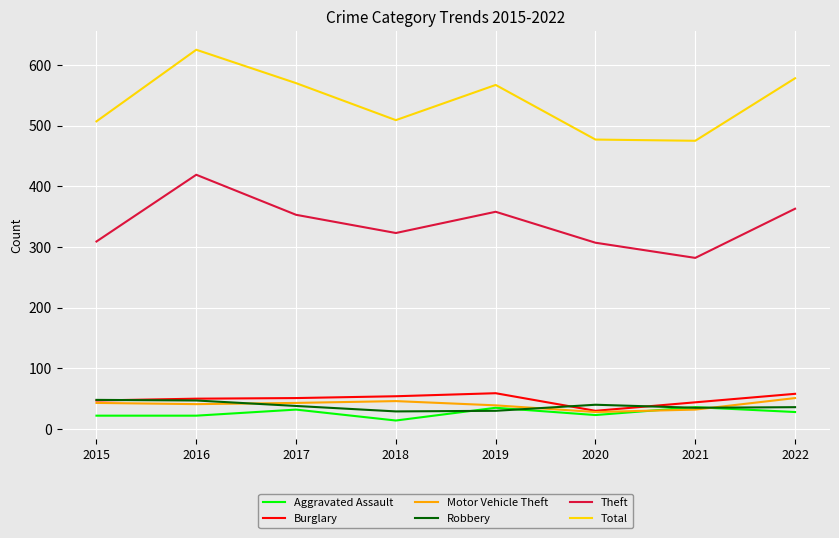

What is the spread (max minus min) of values at 2022?

550